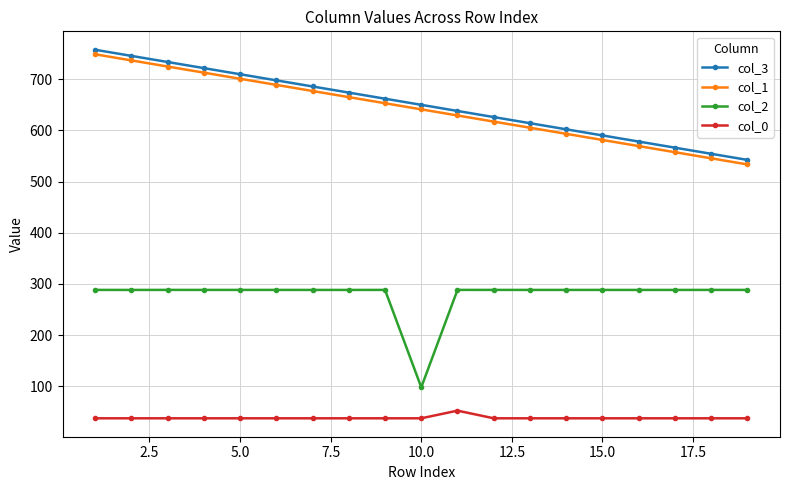

What is the value of the col_3 point at the 8th from the left?

673.9